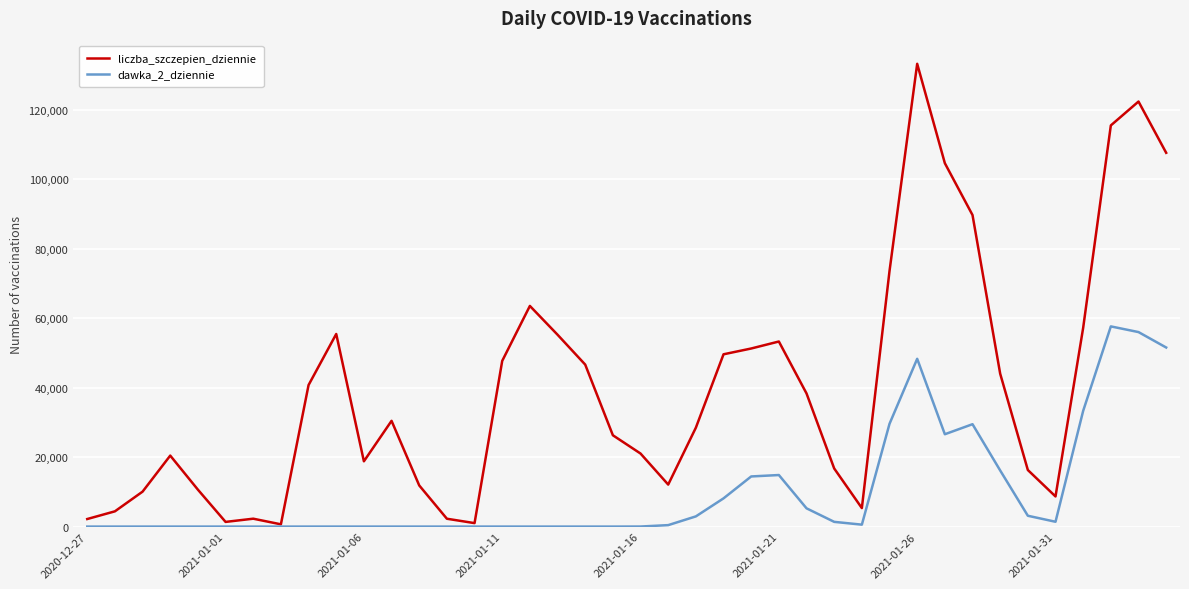

True or false: liczba_szczepien_dziennie has more than 0 points higher than both neighbors.

True